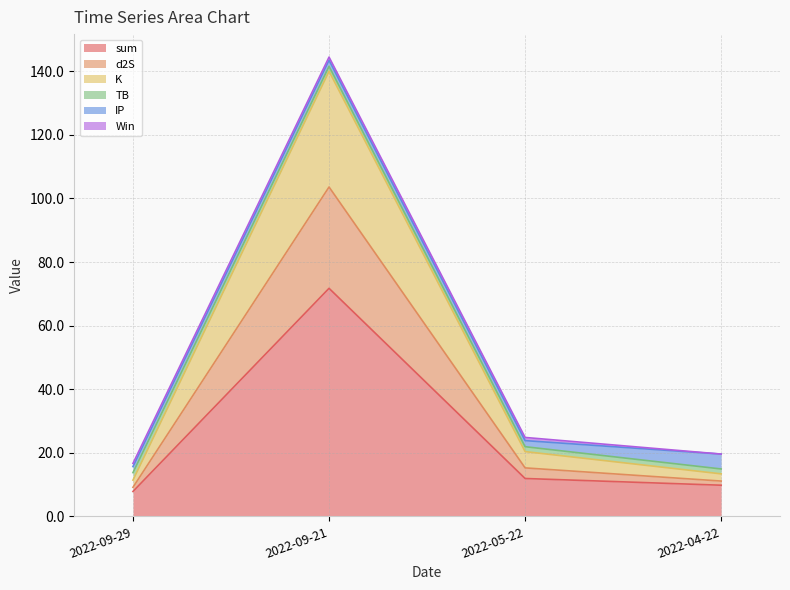

The value of sum at 2022-09-21 is 114.4. True or false?

False